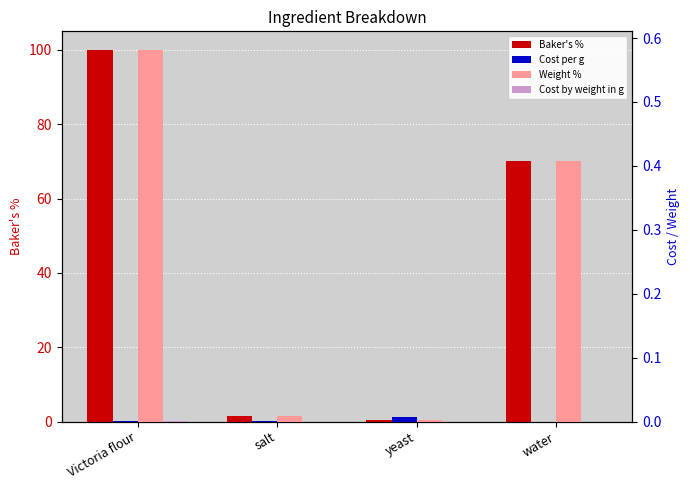

The value of Cost by weight in g at yeast is 0.0. True or false?

True